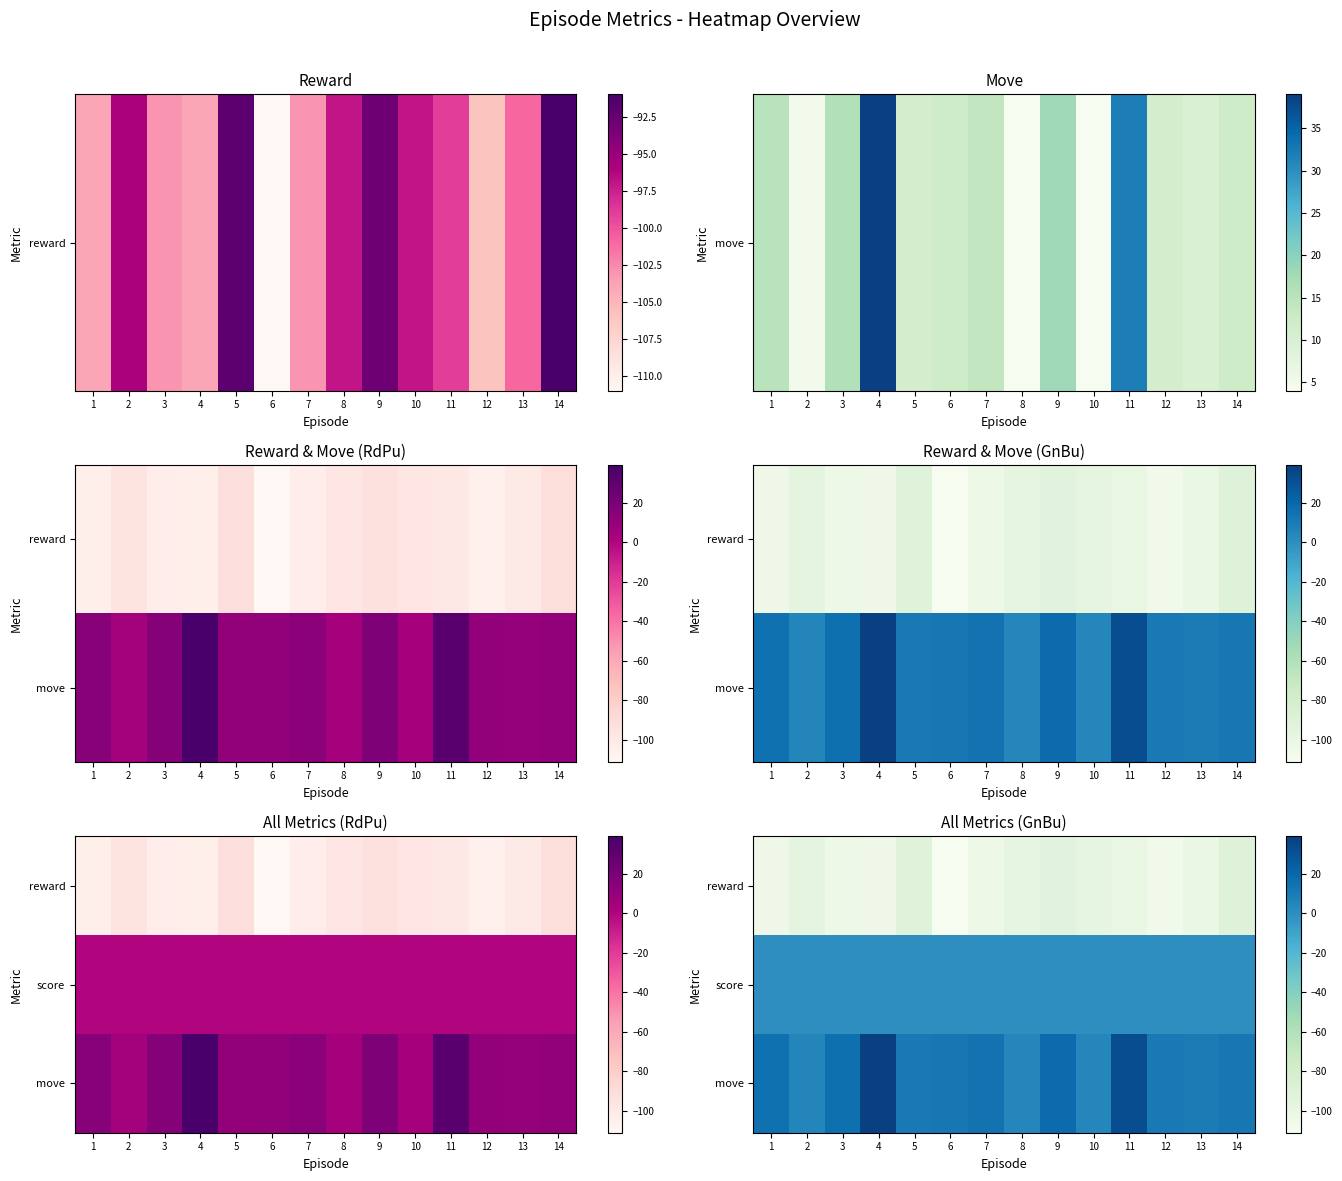

What is the average value of the reward series?

-100